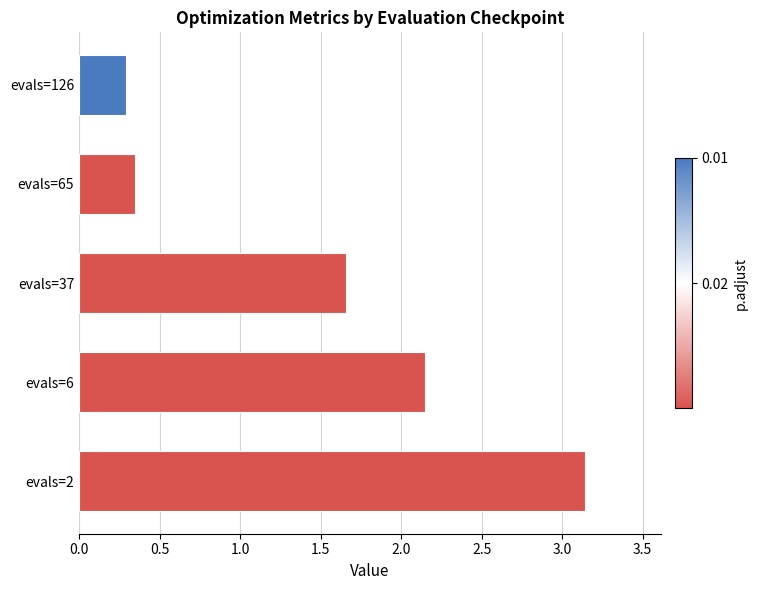

Which label corresponds to the smallest value in the chart?

evals=126